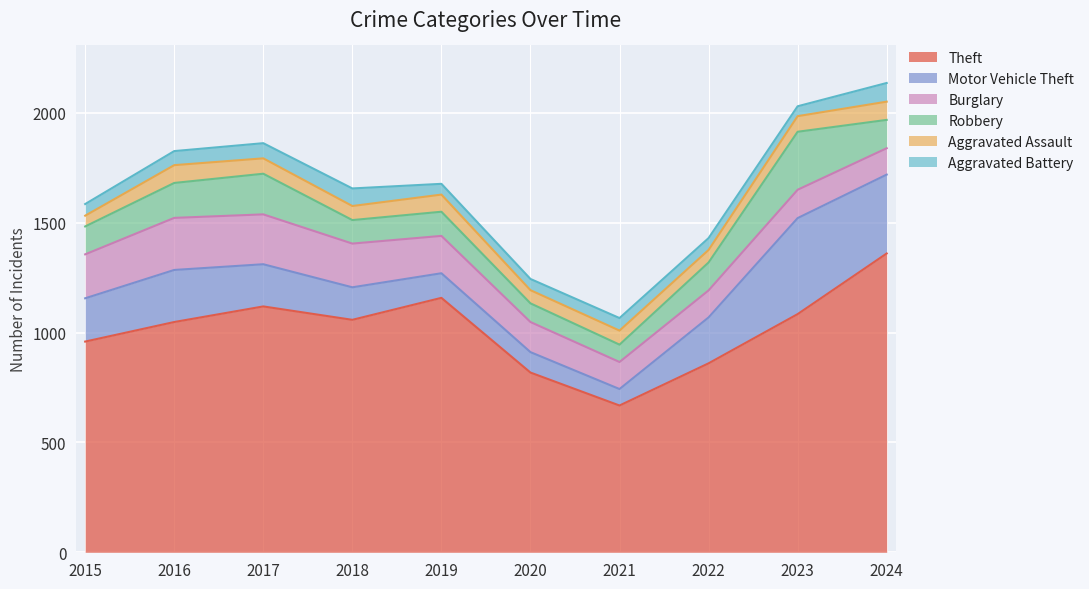

Reading right to left, what are all the values shown in this chart?

Theft: 1360	1084	860	668	818	1158	1058	1119	1048	959
Motor Vehicle Theft: 359	437	209	75	93	112	148	192	237	197
Burglary: 120	129	123	123	137	170	199	227	237	200
Robbery: 129	264	127	79	85	110	107	185	159	127
Aggravated Assault: 83	71	57	64	60	78	64	70	81	49
Aggravated Battery: 85	45	54	57	51	49	80	69	64	53